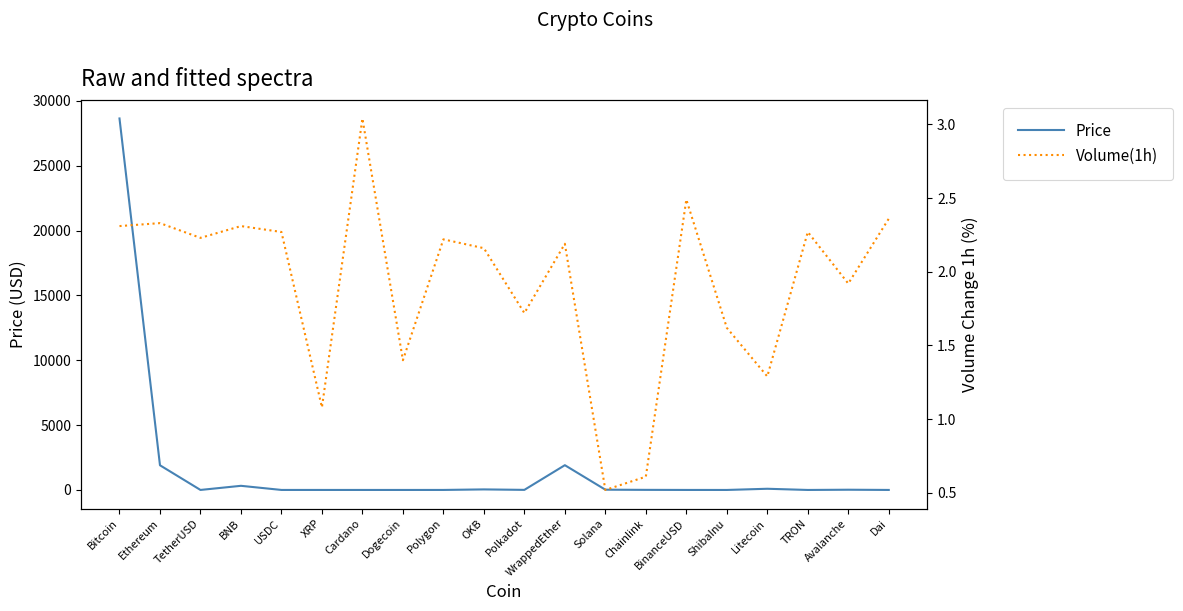

What position from the right is BNB?

17